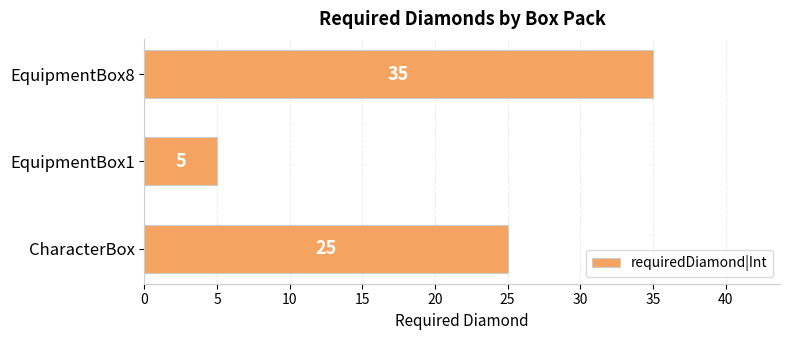

What is the sum of all values?

65